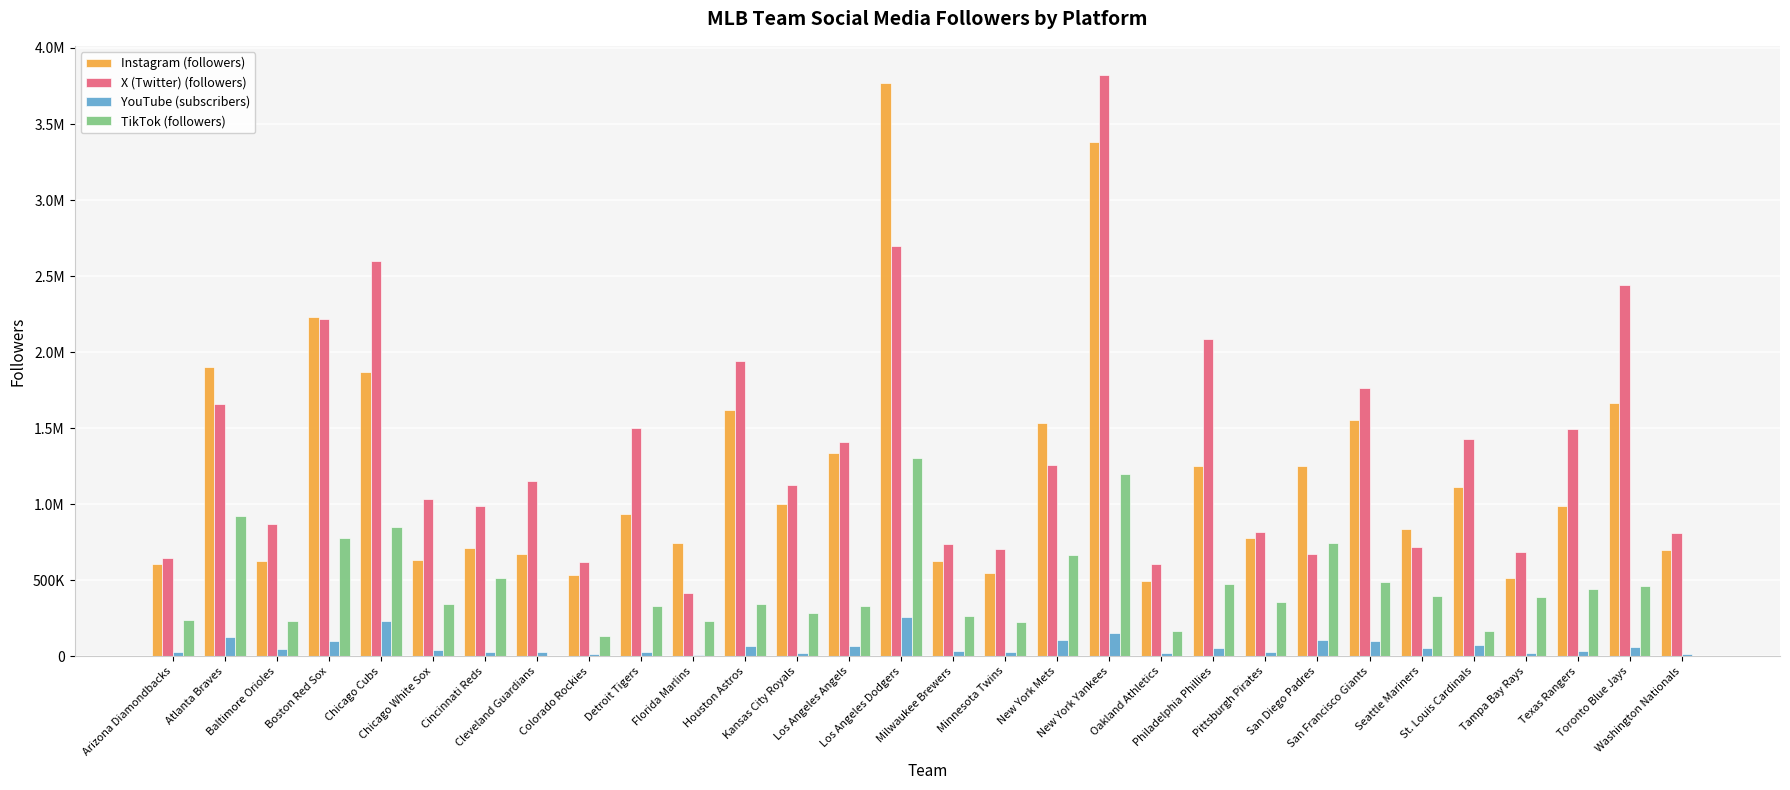

What is the label of the 24th bar from the left?

San Francisco Giants